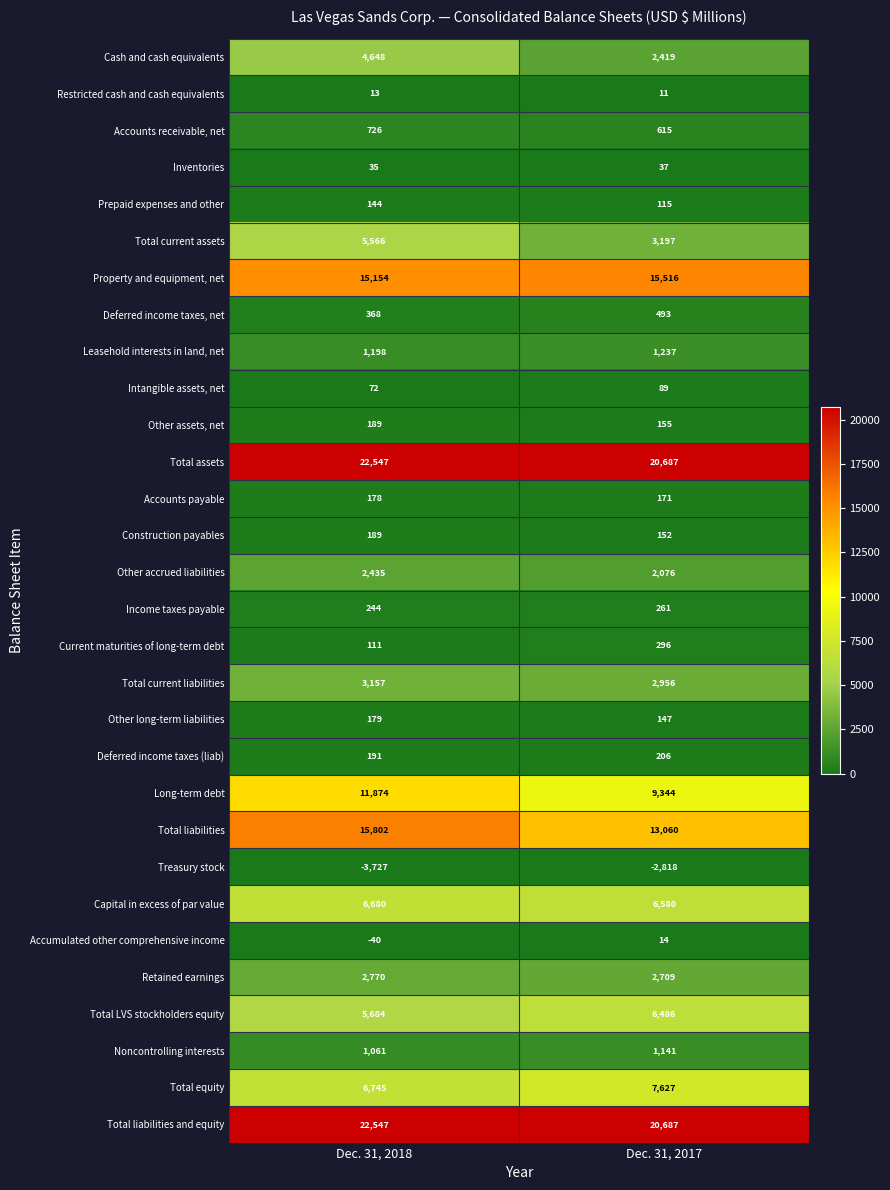

At which label is Deferred income taxes, net closest to 430?

Dec. 31, 2018